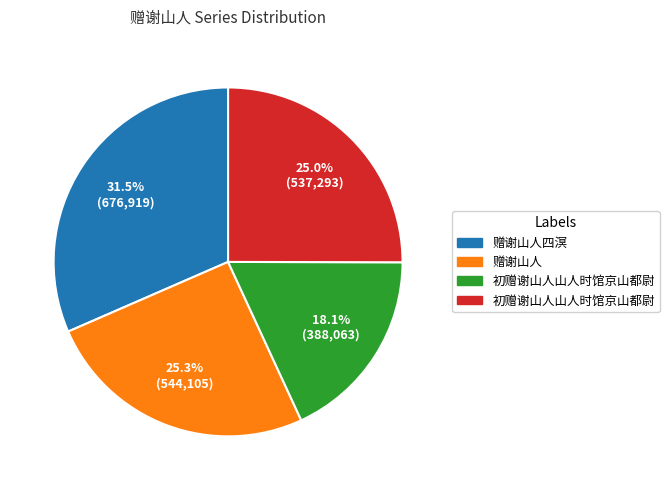

Does any single category account for the majority?

No